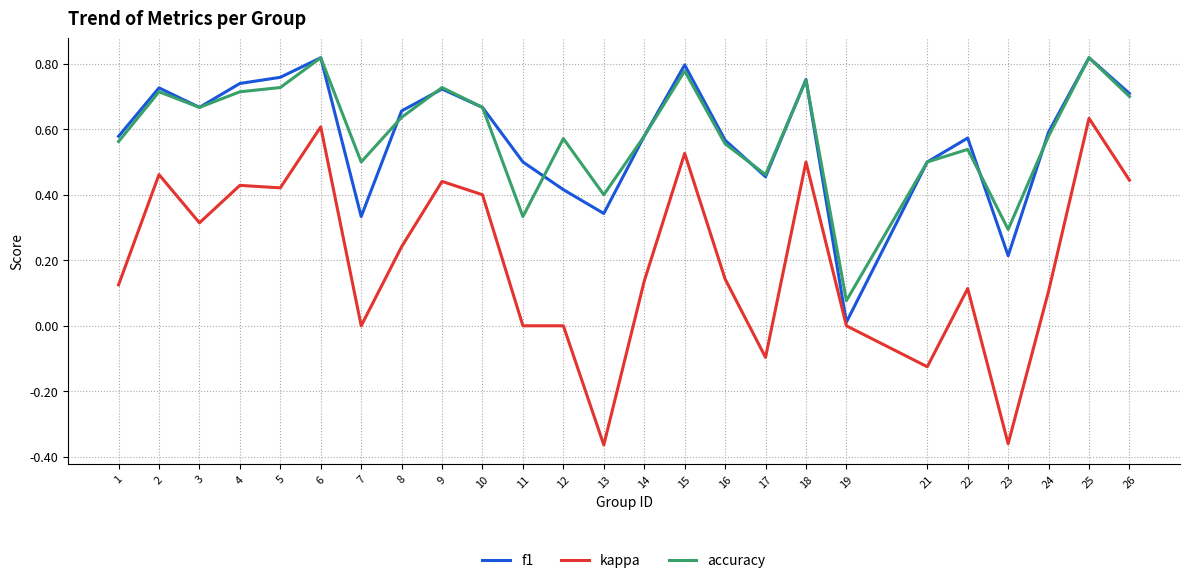

True or false: kappa and accuracy intersect in this chart.

False